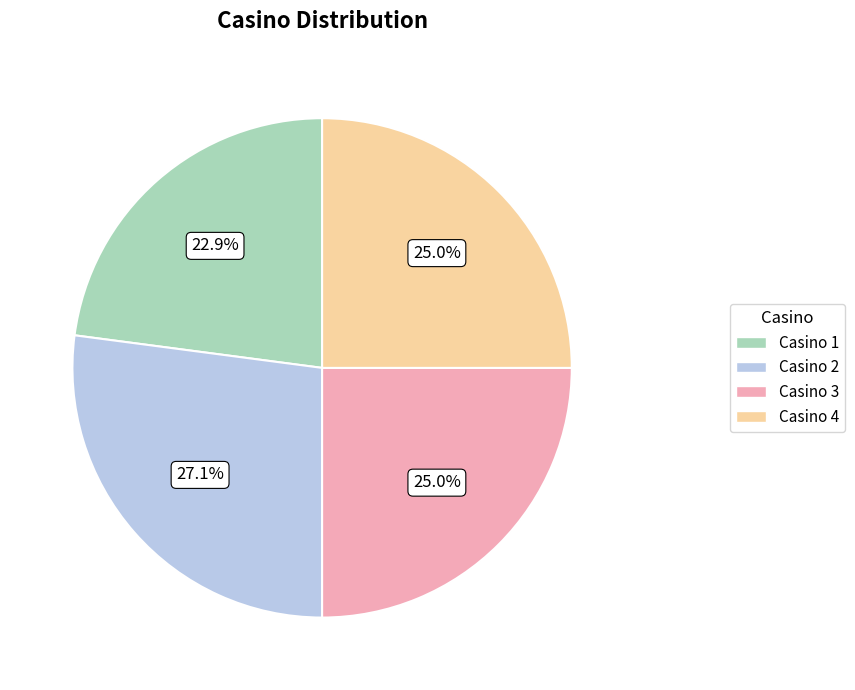

To the nearest percent, what is the difference between the largest and smallest slice percentages?

4%